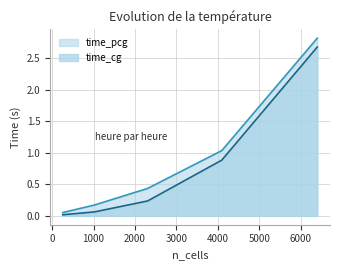

Which has a higher value, 2304 or 6400?

6400